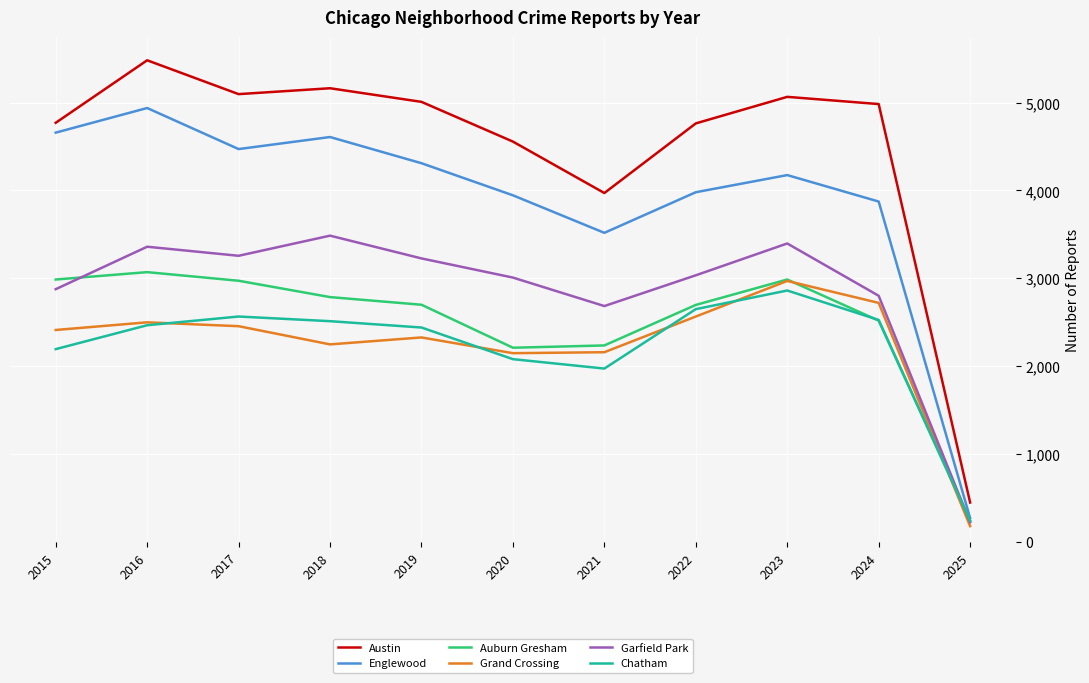

What is the approximate value of Chatham at 2020, to the nearest 10?

2080